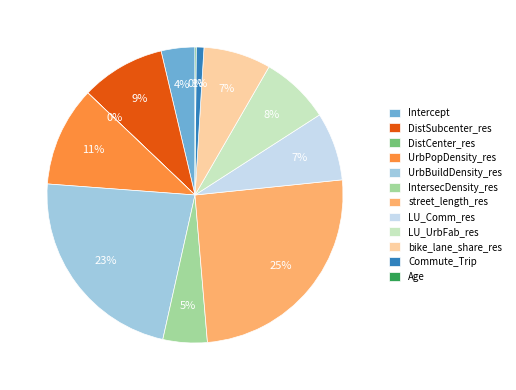

Which slice is the largest?

street_length_res